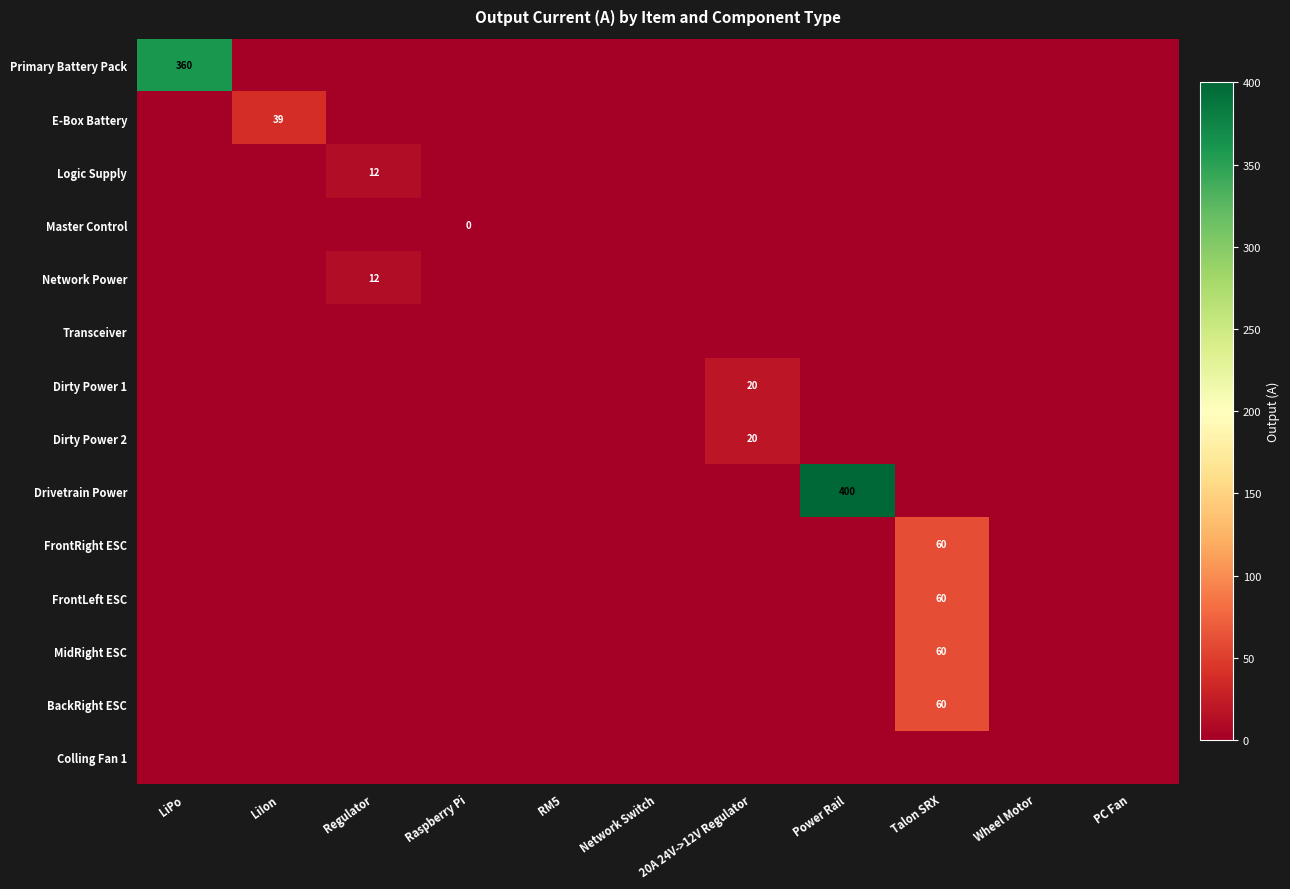

How many distinct data groups are displayed?

14